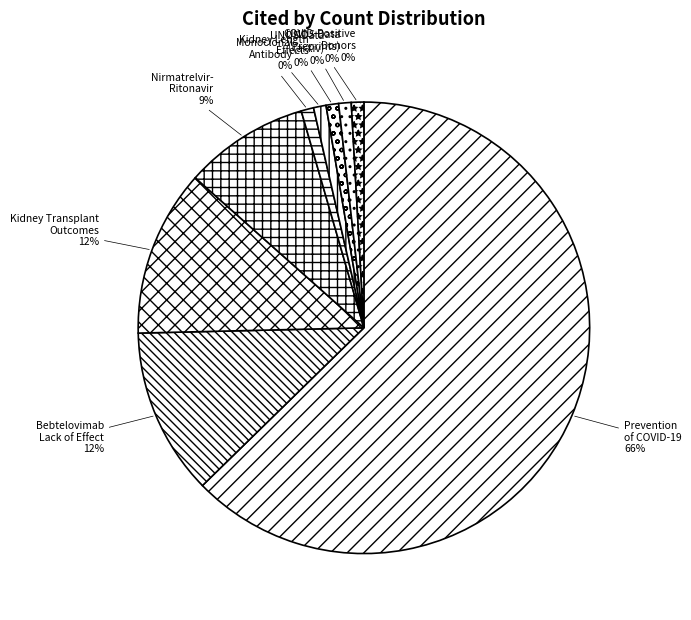

Is it true that W4382864201 is 1% of the pie?

False